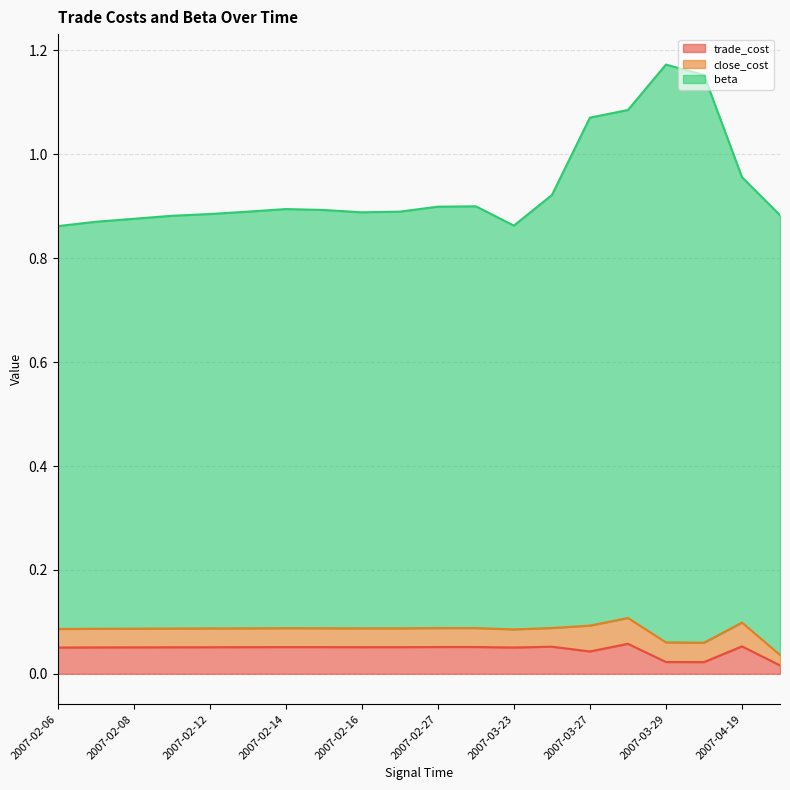

What is the label of the 6th point from the left?

2007-02-13